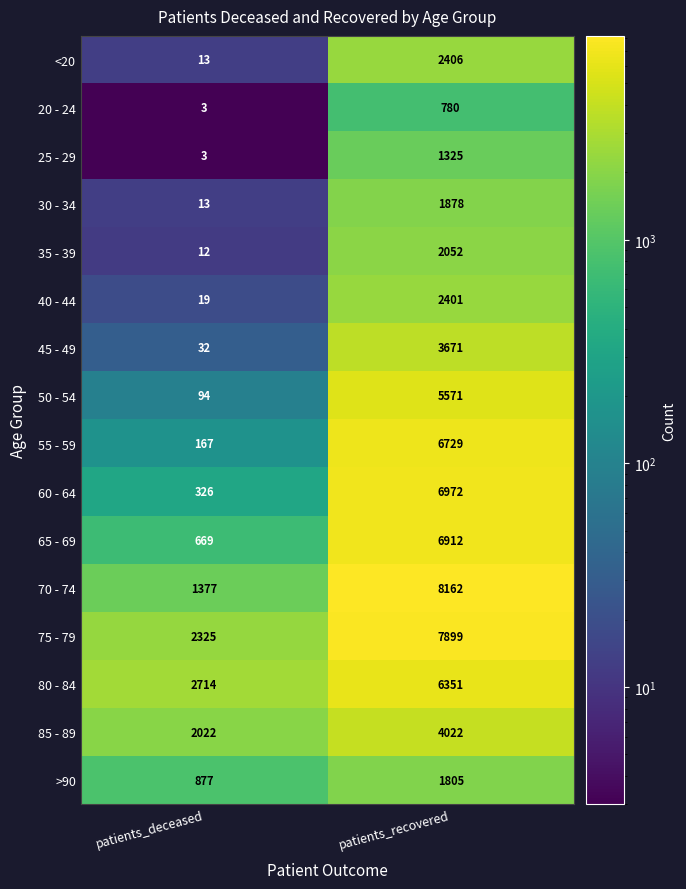

Is the value of 40 - 44 at patients_deceased greater than the value of 70 - 74 at patients_deceased?

No